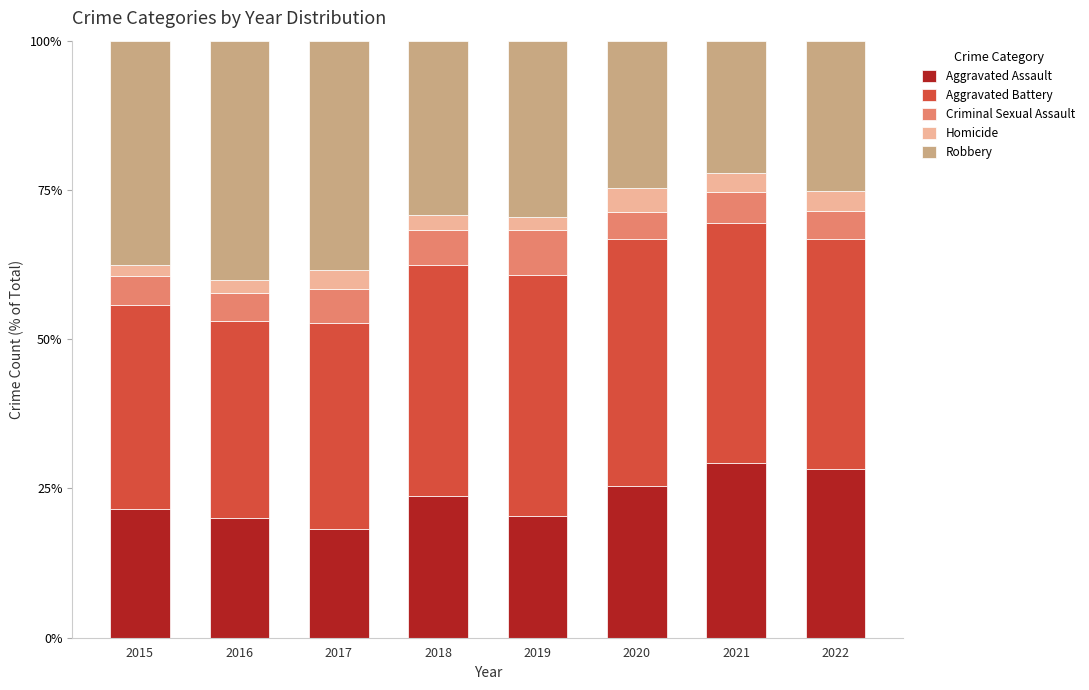

What is the difference between the second highest and second lowest values in the Aggravated Assault series?

8.2